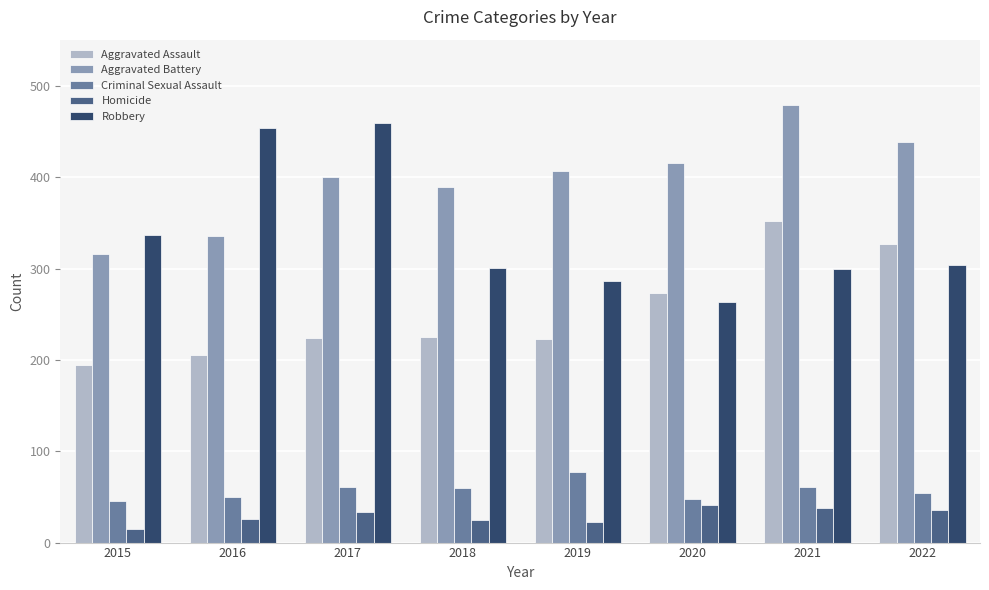

At how many categories does at least one series exceed 152?

8